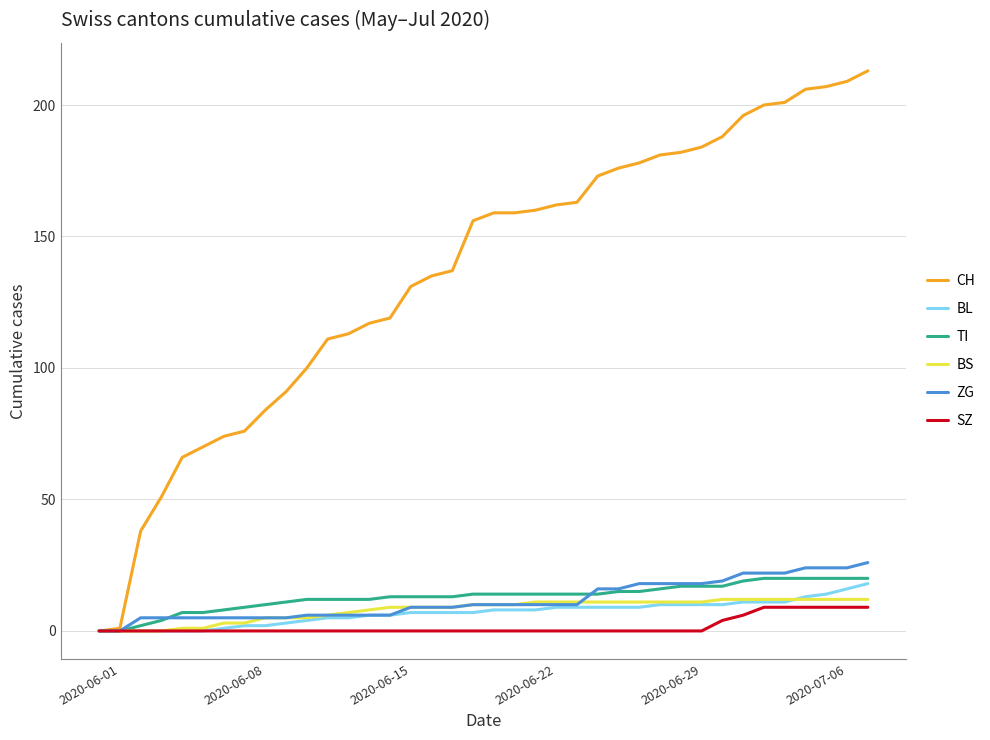

What is the maximum value shown in the chart?

213